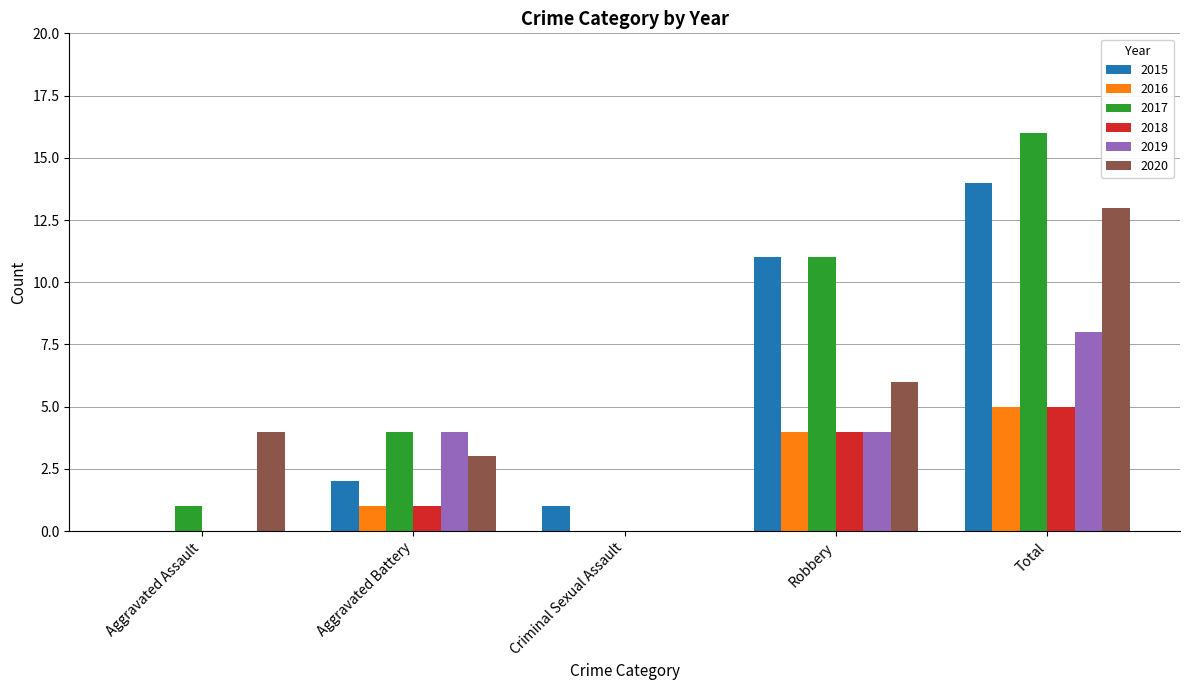

Between Robbery and Total, which series saw the biggest shift?

2020